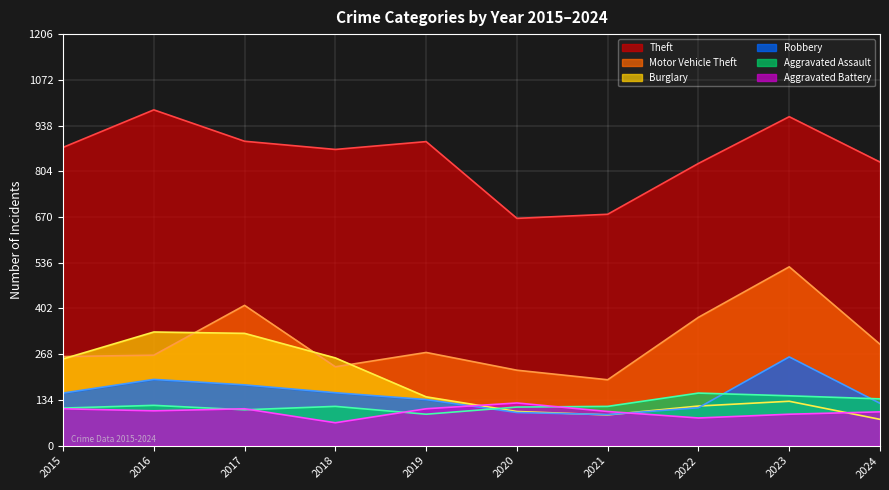

True or false: Aggravated Assault has a value of 61 at 2018.

False